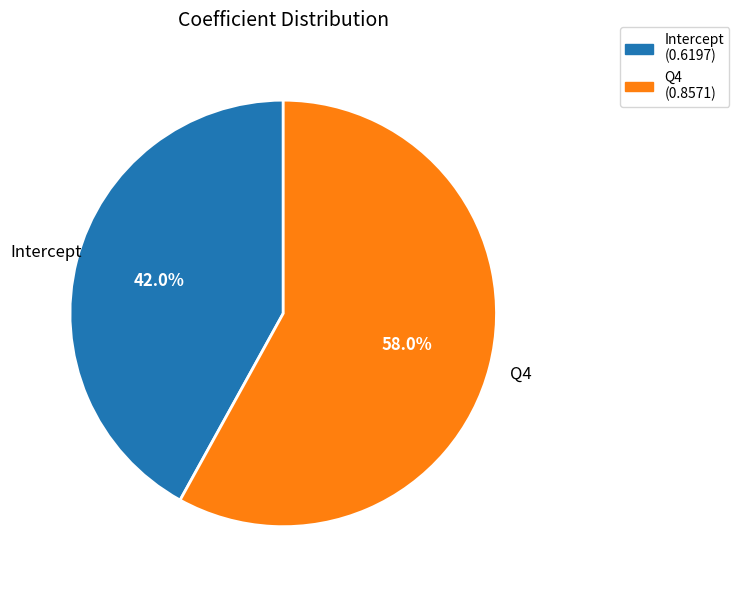

How many segments does this pie chart have?

2